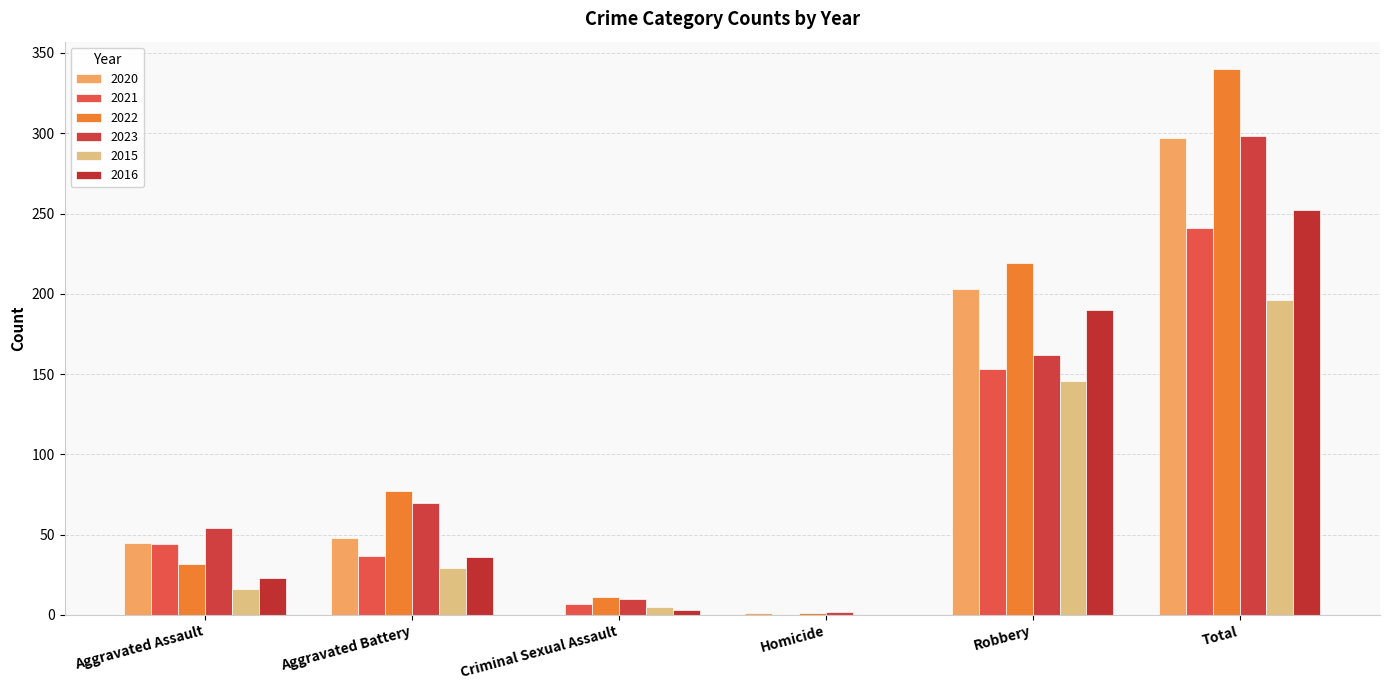

Are the bars grouped side by side (vs. stacked)?

Yes